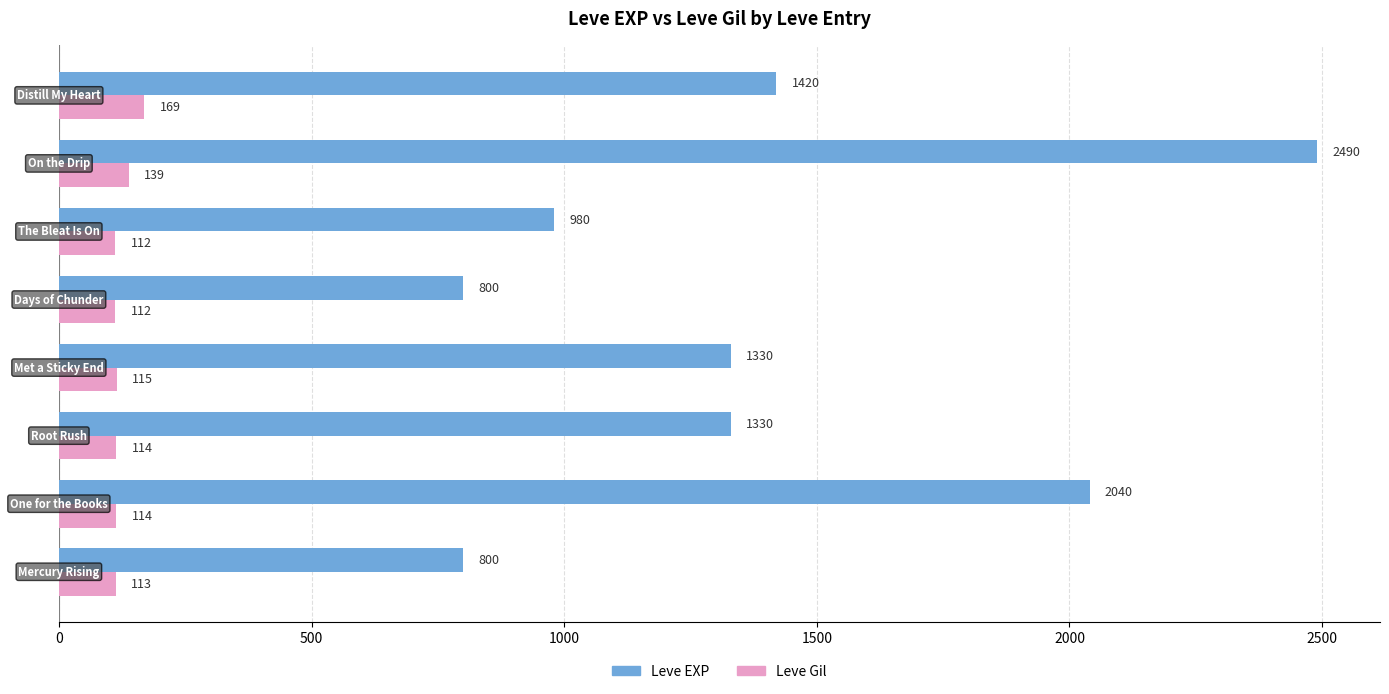

What is the minimum value for Leve EXP?

800